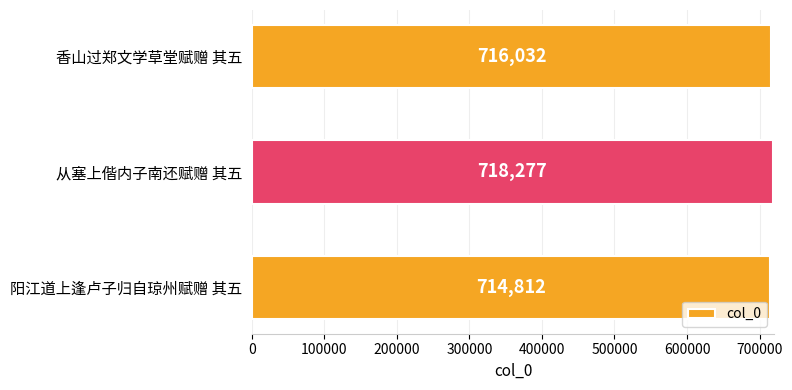

At which category does the chart reach its peak across all series?

从塞上偕内子南还赋赠 其五